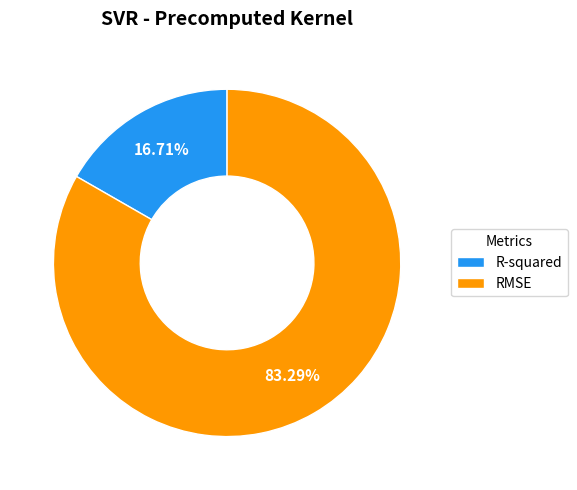

What is the total percentage of R-squared and RMSE?

100.0%